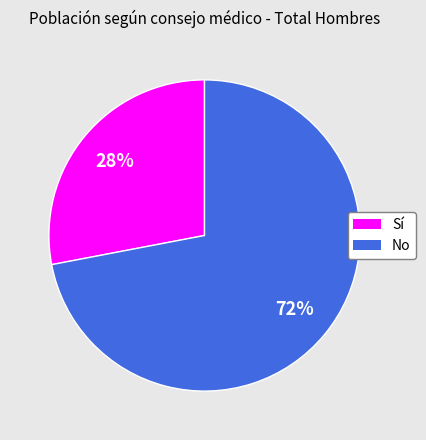

Is No the majority of the pie?

Yes